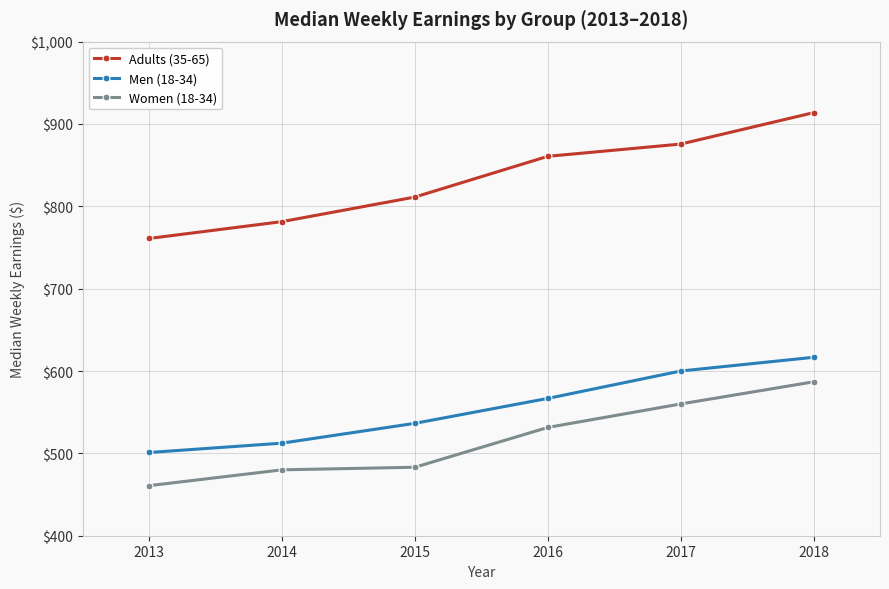

The value of Adults (35-65) at 2014 is 1325.2. True or false?

False